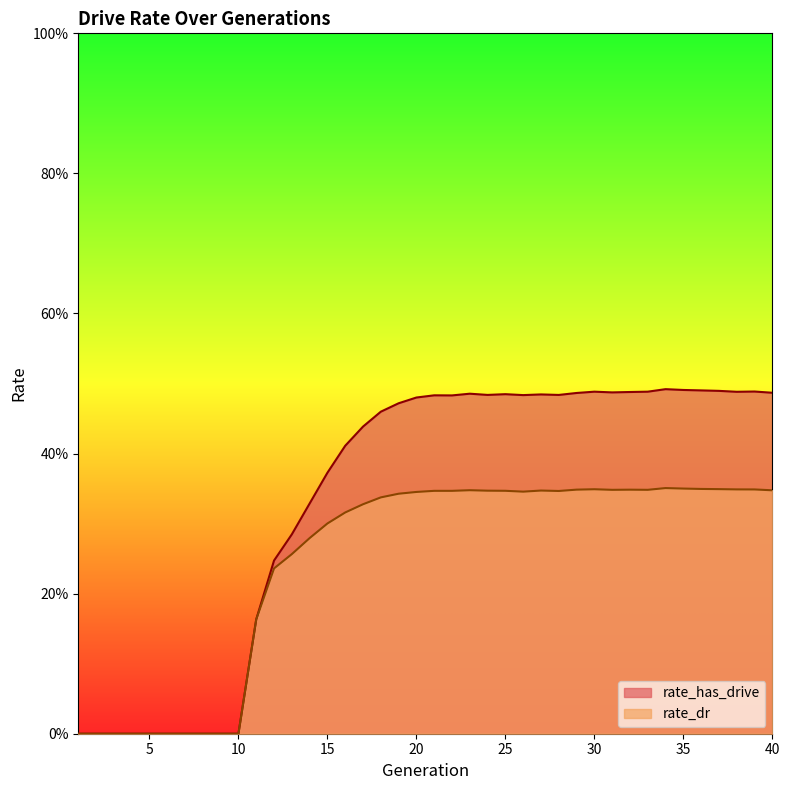

How many data points in rate_dr are above 0?

30